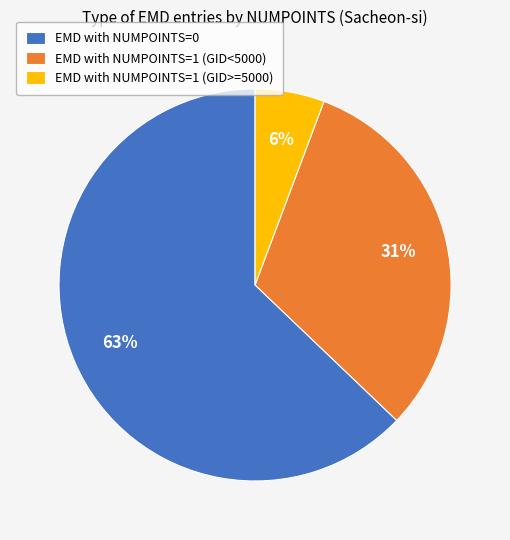

The EMD with NUMPOINTS=0 slice represents 50% of the pie. True or false?

False